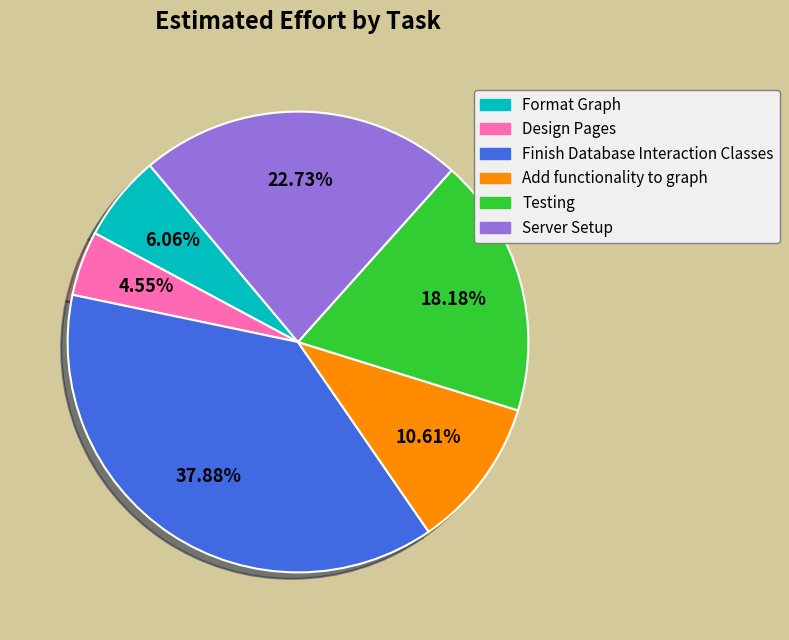

Which category has the biggest portion of the pie?

Finish Database Interaction Classes